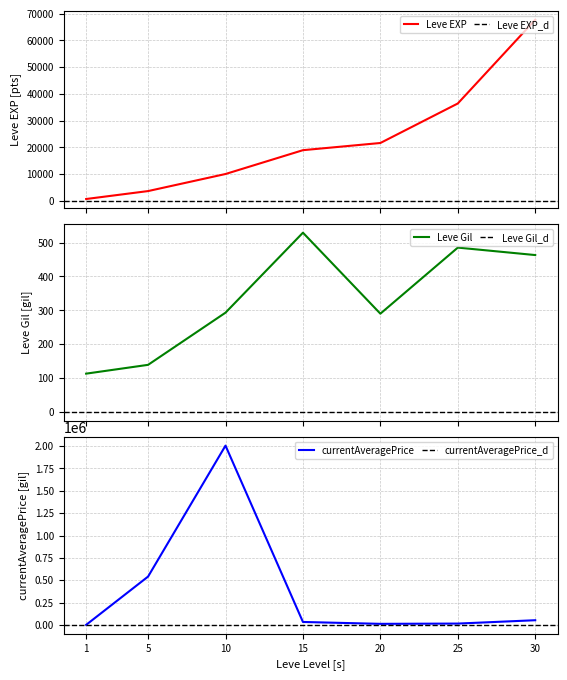

Which has a higher value, 1 or 30?

30